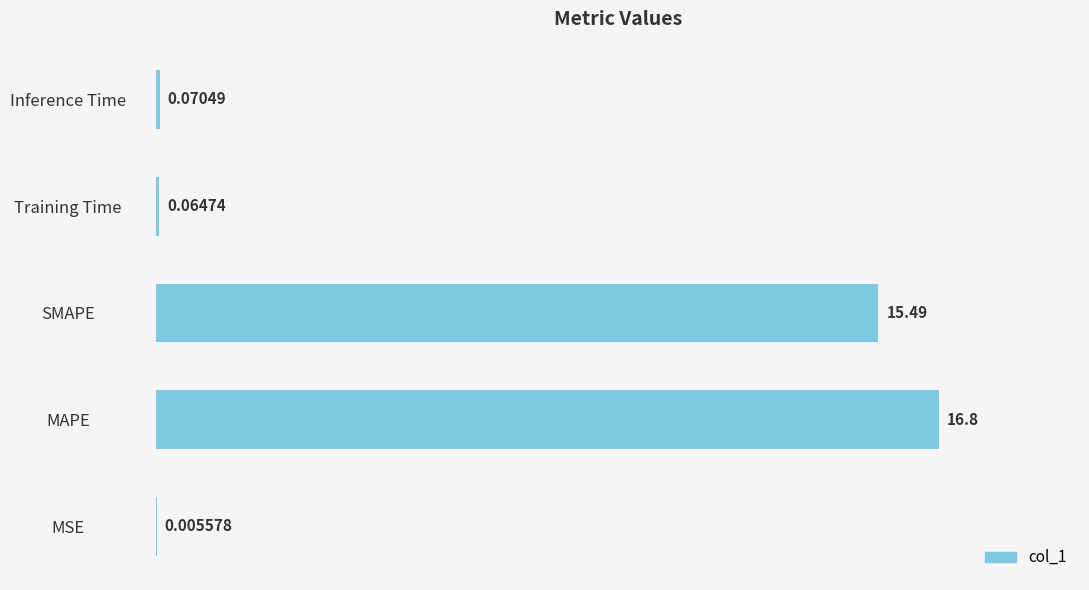

What is the sum of all values?

32.4